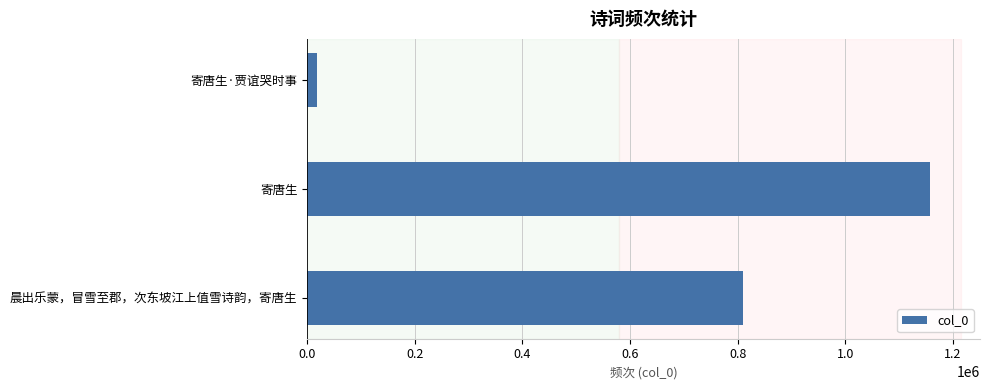

How many values are below 808907?

1